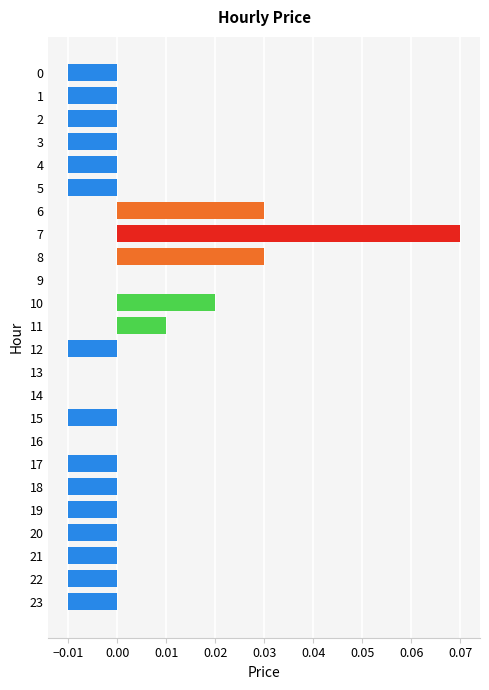

Are the bars horizontal?

Yes